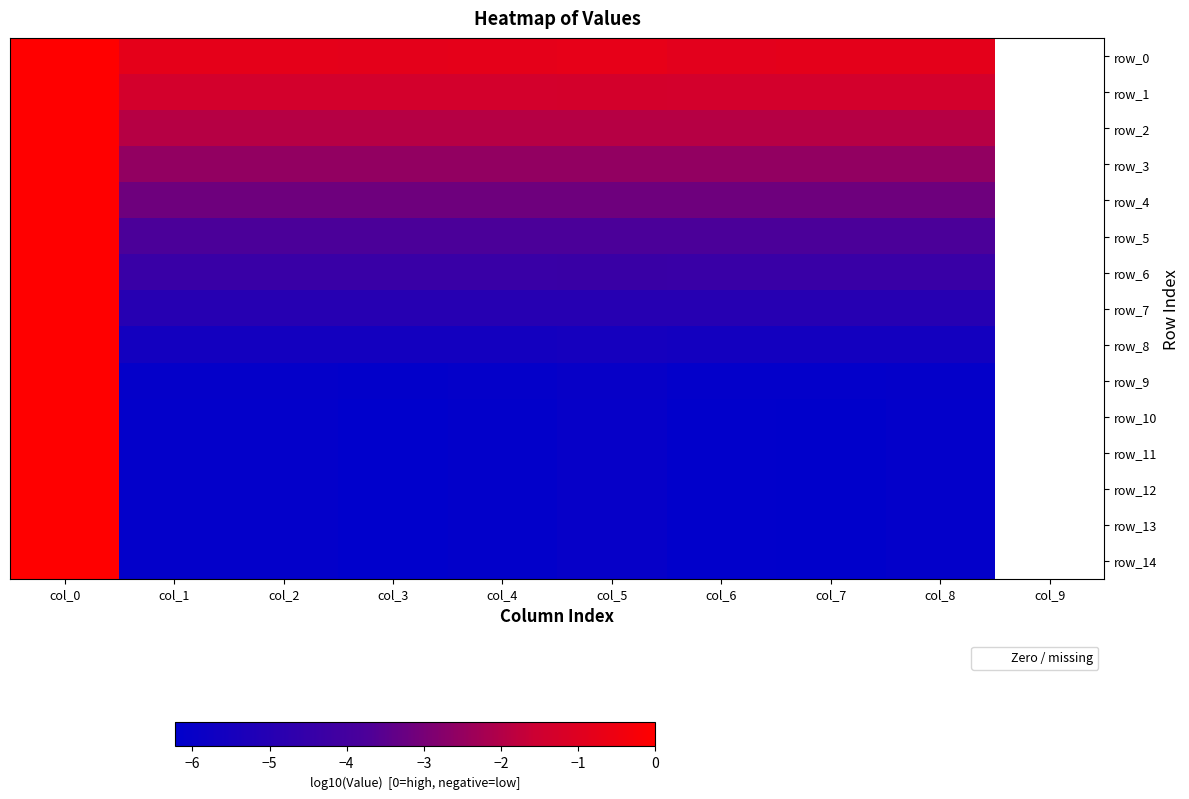

The row_3 series shows -3.9 at col_7. True or false?

False